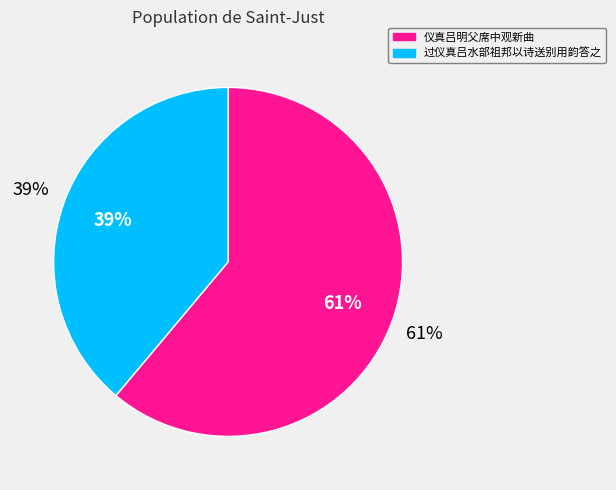

Which has a higher value, 仪真吕明父席中观新曲 or 过仪真吕水部祖邦以诗送别用韵答之?

仪真吕明父席中观新曲